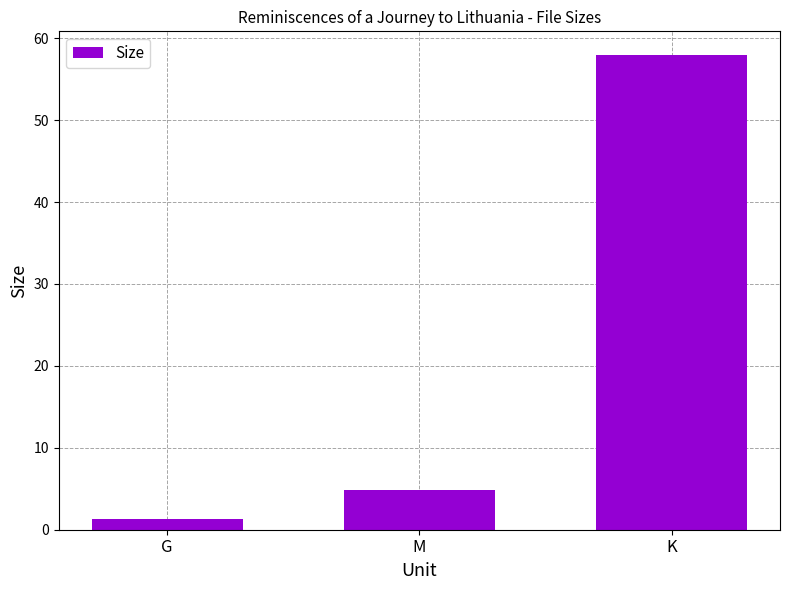

What is the minimum value shown in the chart?

1.3